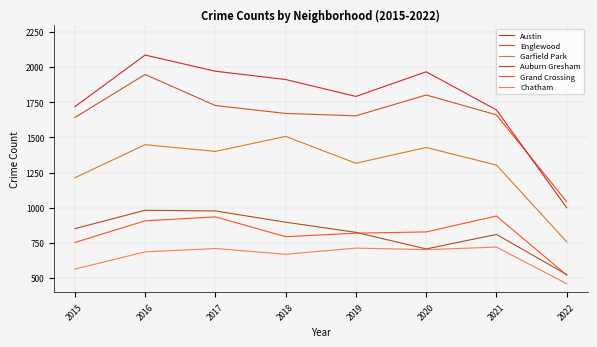

What is the average value of the Englewood series?

1644